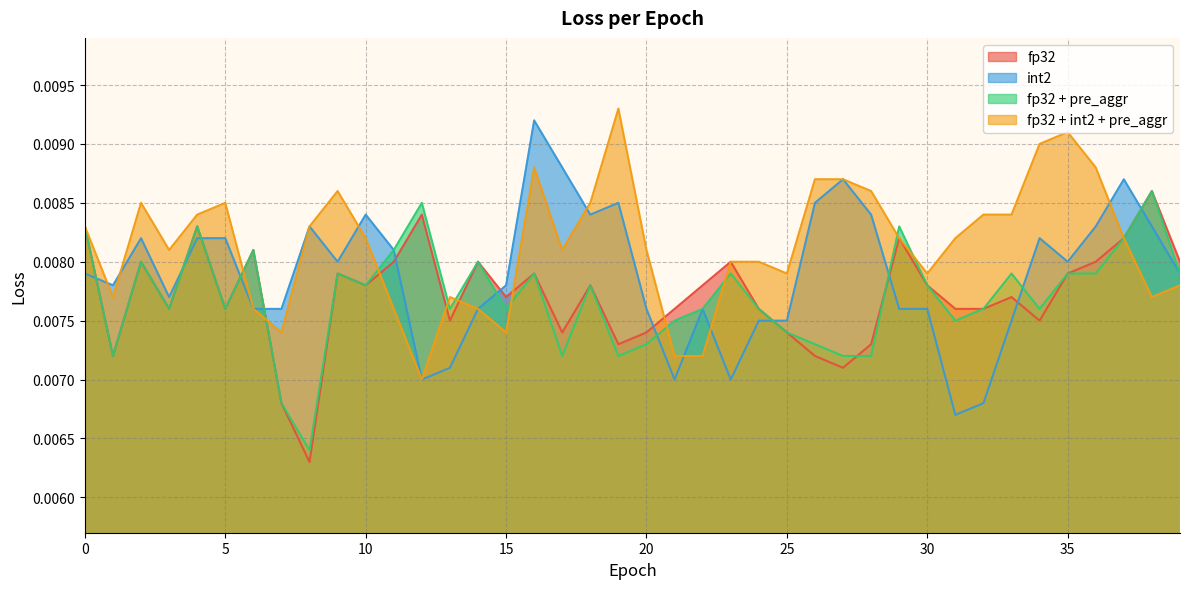

What are all the series names shown in the legend?

fp32, int2, fp32 + pre_aggr, fp32 + int2 + pre_aggr